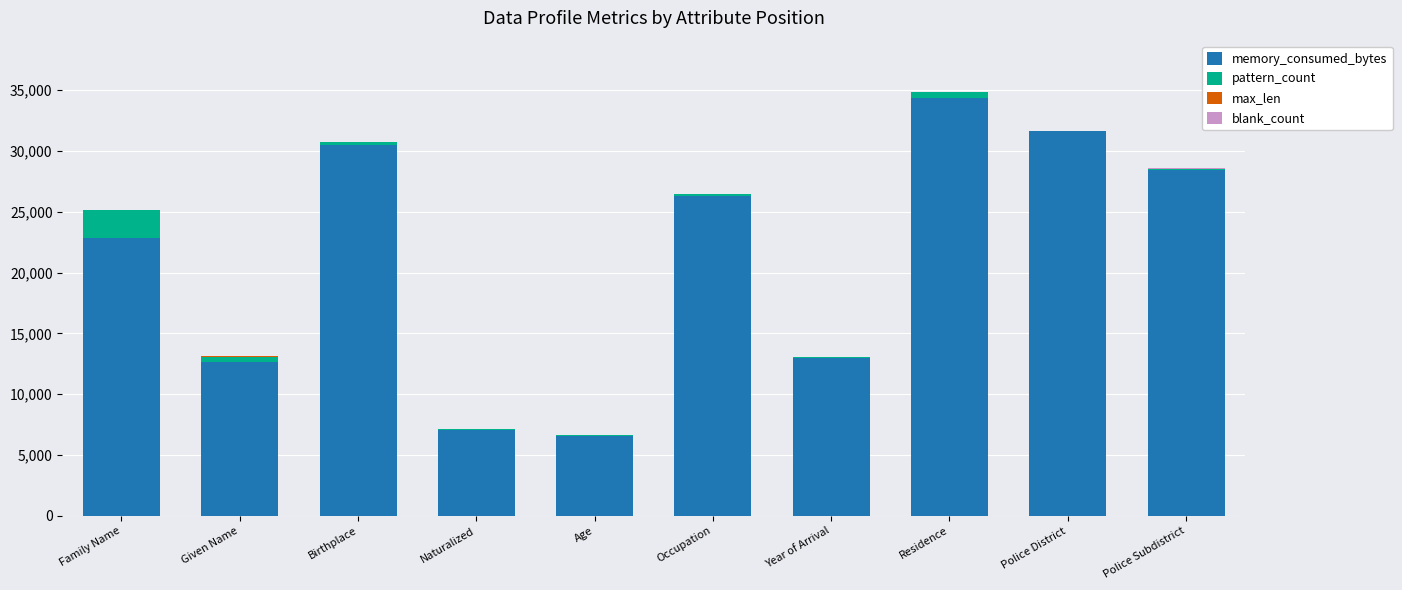

What is the highest value of the memory_consumed_bytes series?

34383